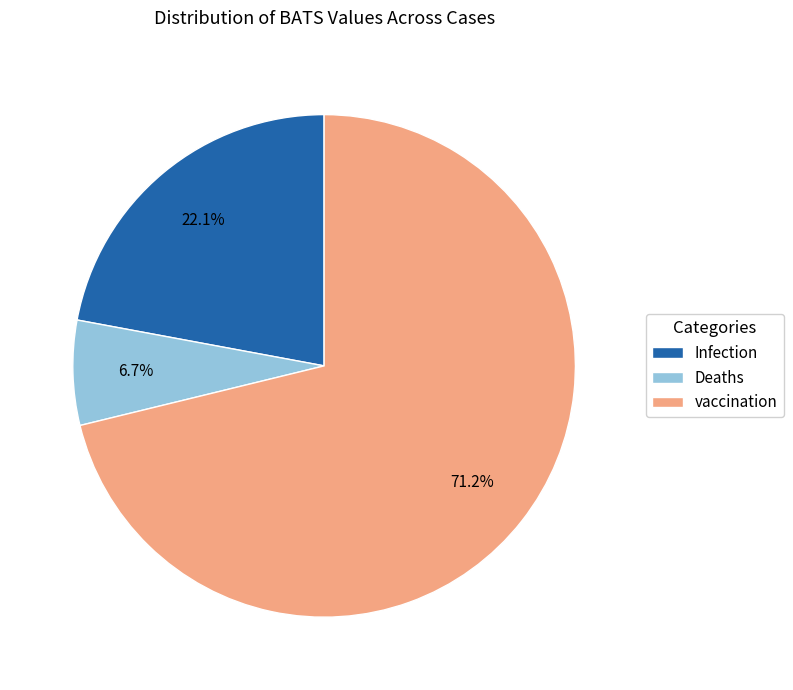

Rank the categories by value from highest to lowest.

vaccination, Infection, Deaths